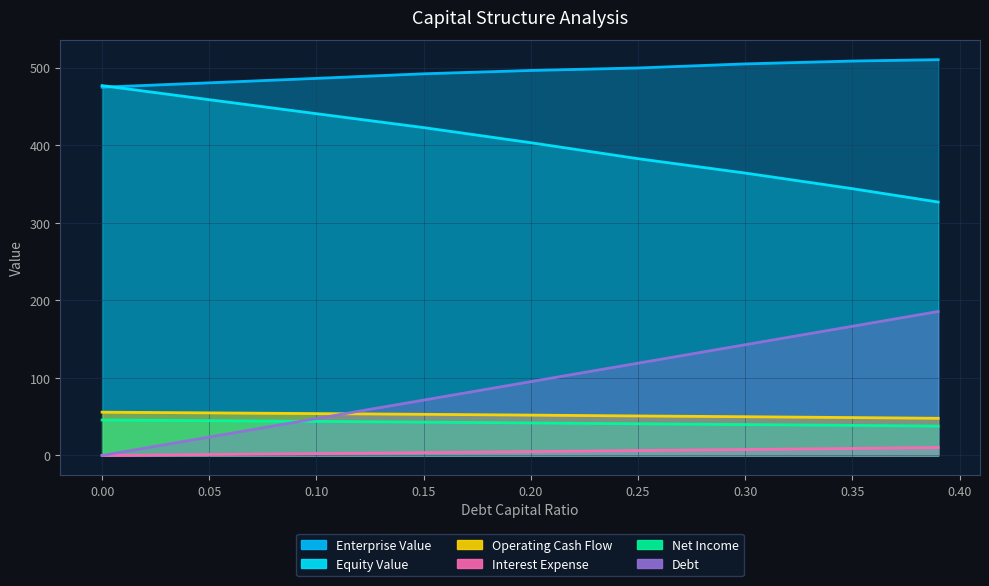

Does the chart display data point markers on the line(s)?

No